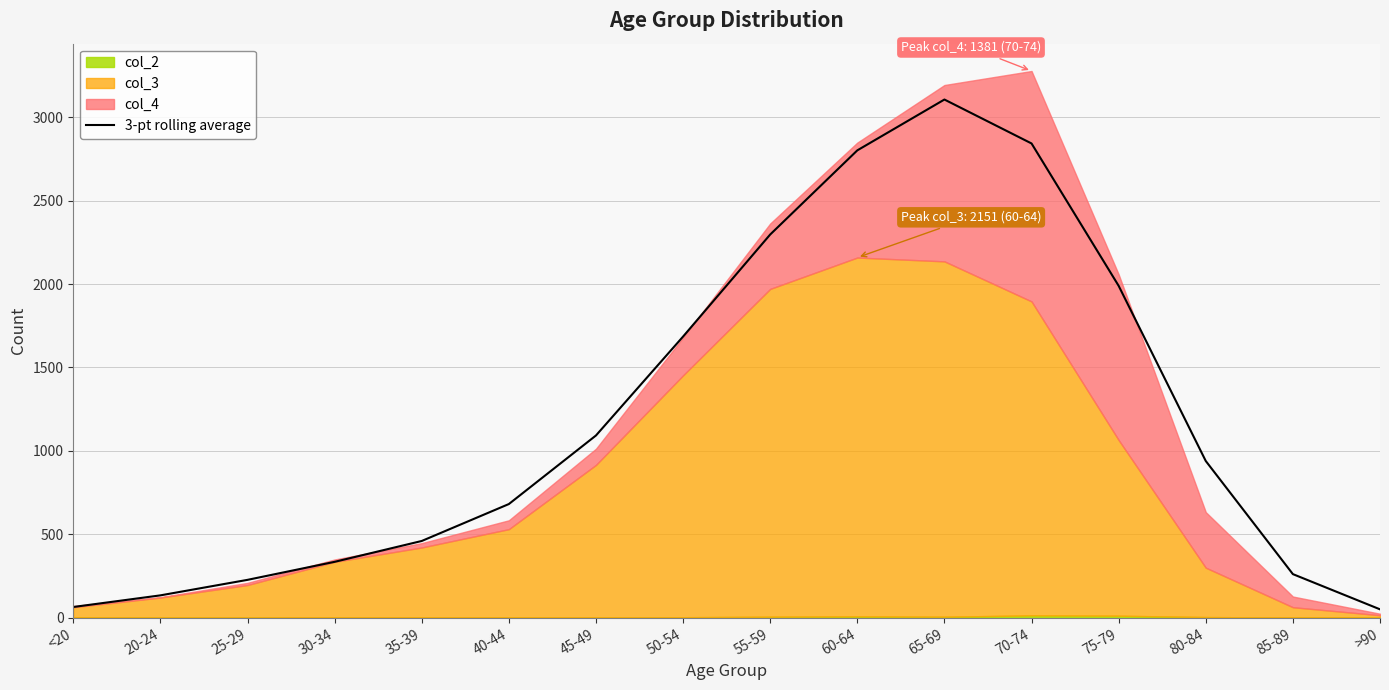

What position from the right is 30-34?

13